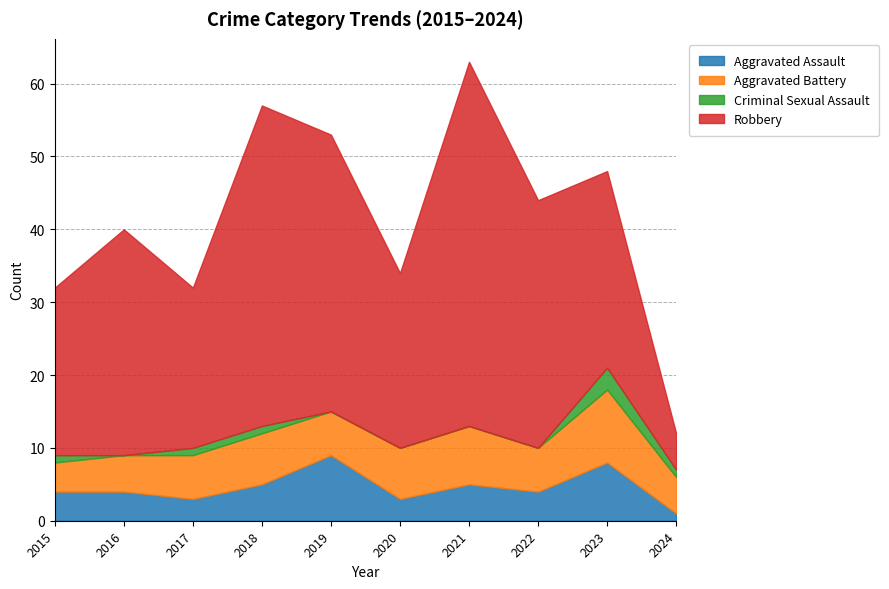

What is the sum of the Aggravated Battery values at 2023 and 2018?

17